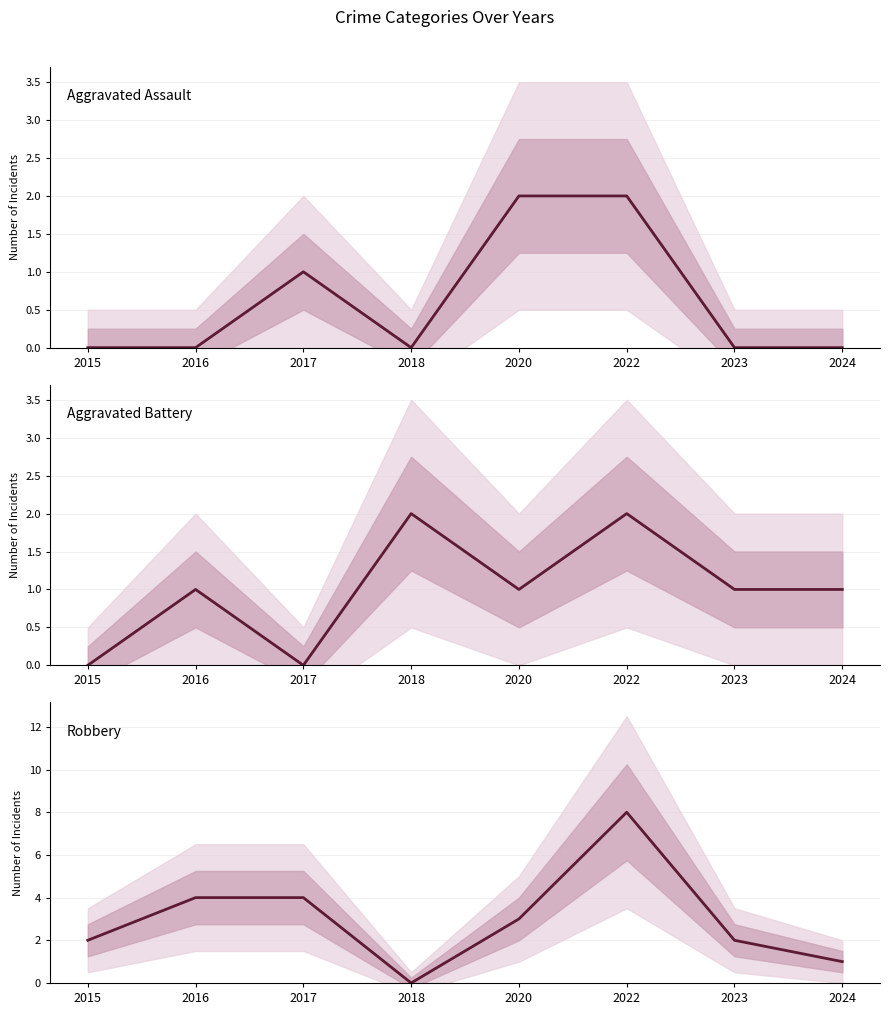

After their last crossing, which series has the higher values: Robbery or Aggravated Battery?

Robbery